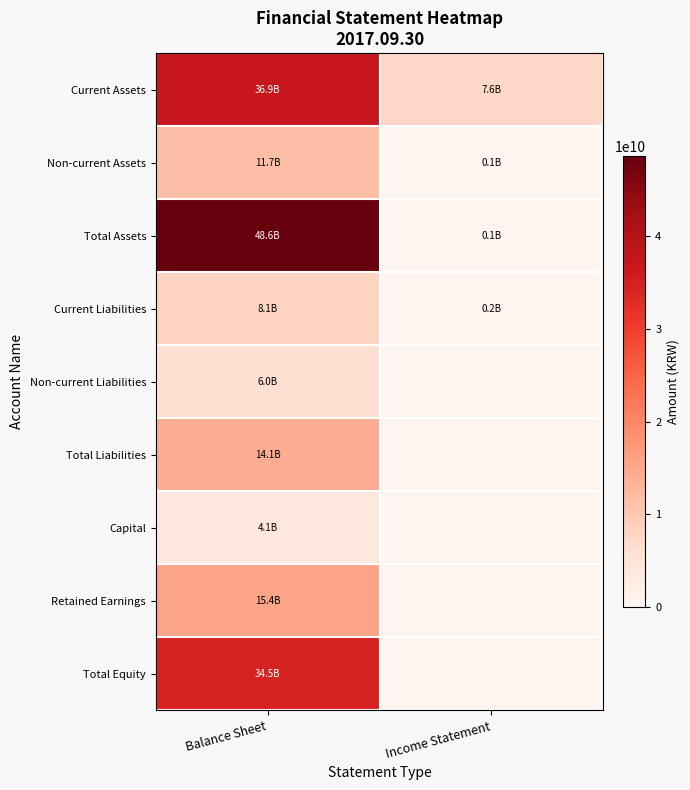

Rank the series at Balance Sheet from highest to lowest value.

Total Assets, Current Assets, Total Equity, Retained Earnings, Total Liabilities, Non-current Assets, Current Liabilities, Non-current Liabilities, Capital